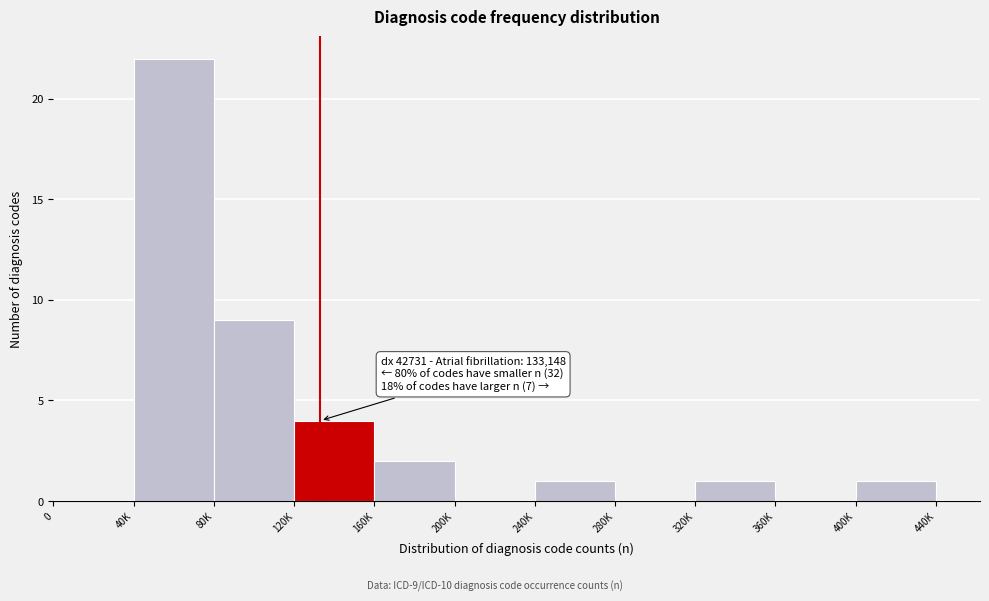

Reading left to right, extract all data points from this chart.

0=0	40K=22	80K=9	120K=4	160K=2	200K=0	240K=1	280K=0	320K=1	360K=0	400K=1